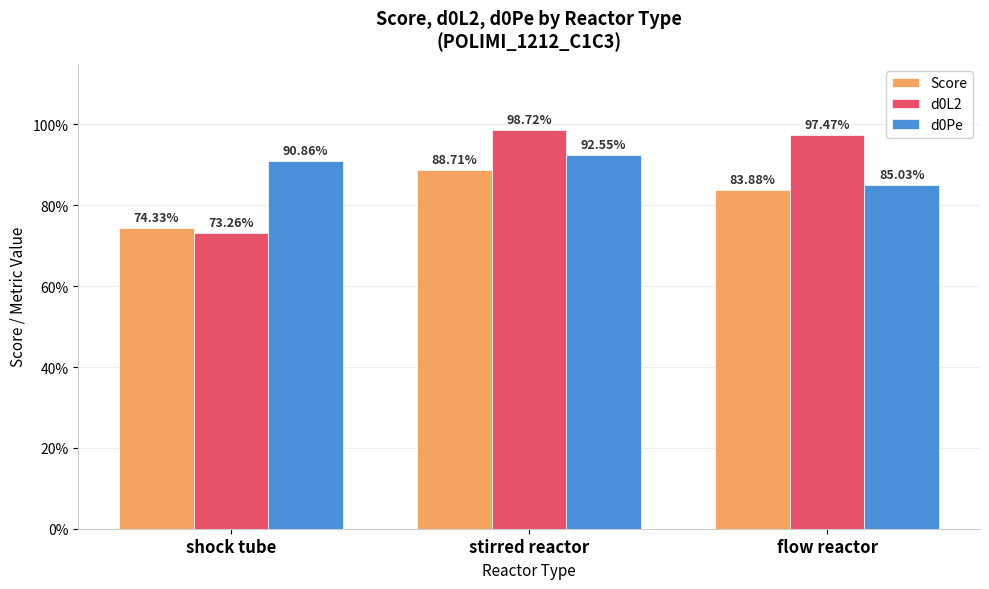

Is it true that d0L2 equals 1.0 at flow reactor?

True